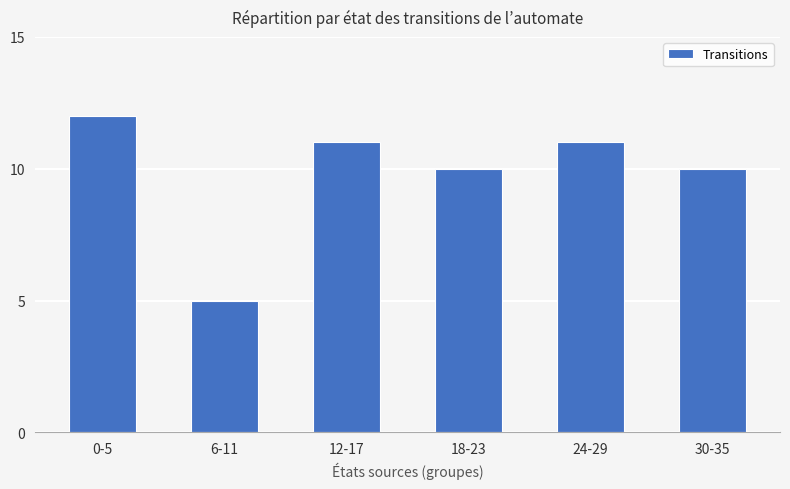

What is the ratio of the value at 12-17 to the value at 18-23?

1.1